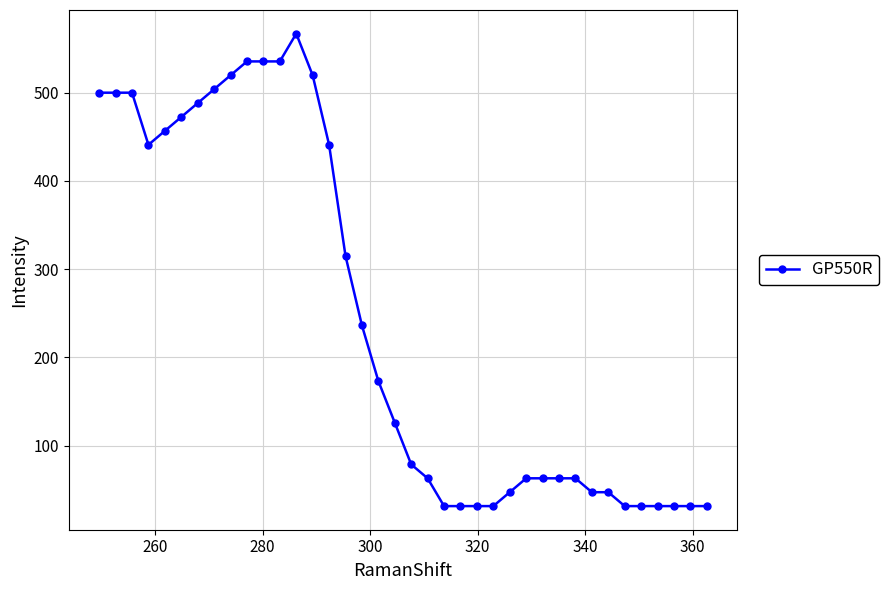

True or false: the data has more than 0 interior local peaks.

True